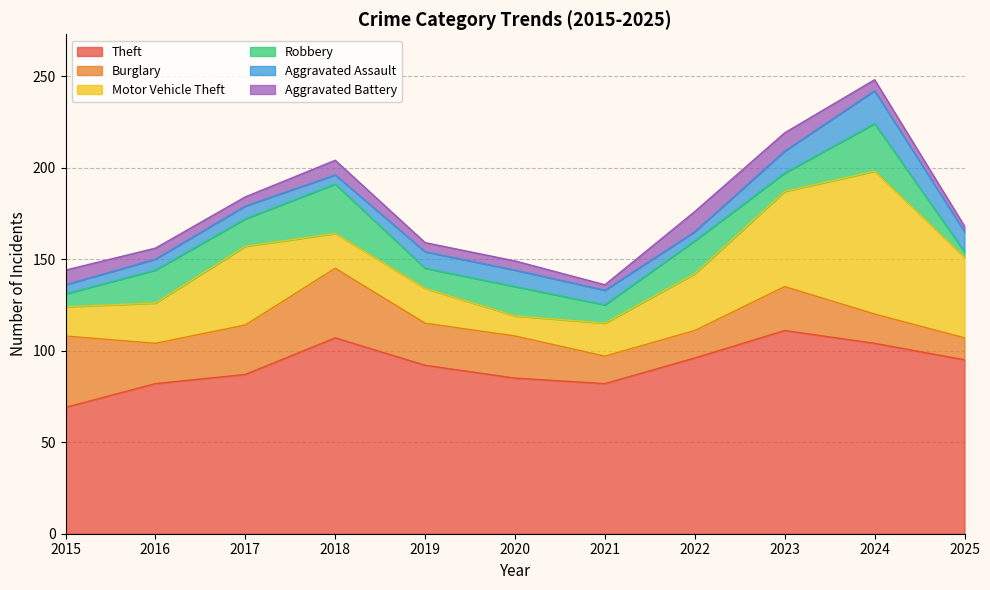

The Burglary series shows 24 at 2022. True or false?

False